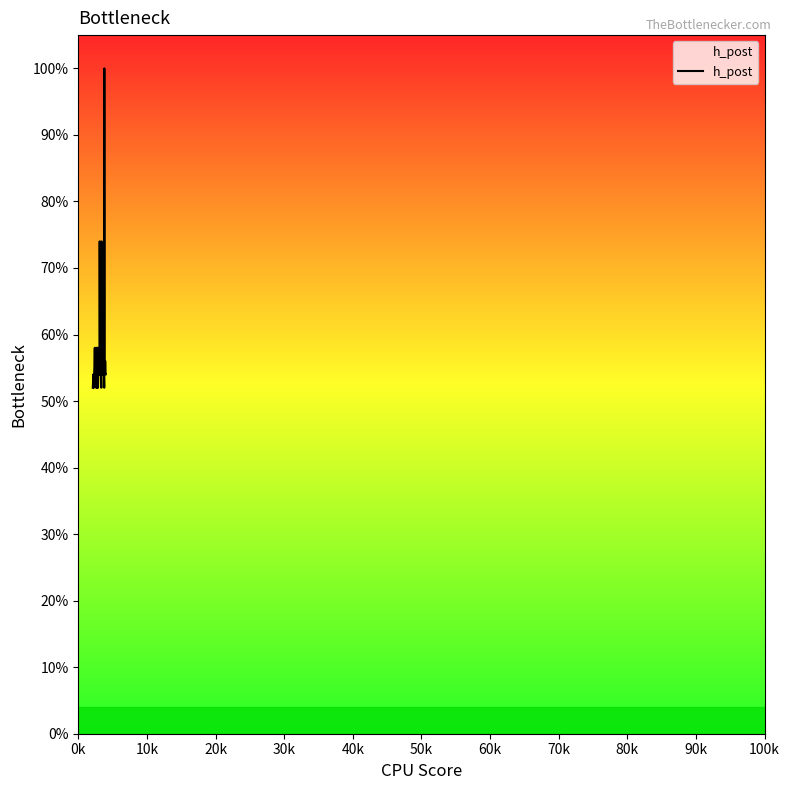

Is this an area chart (filled region under the line)?

Yes